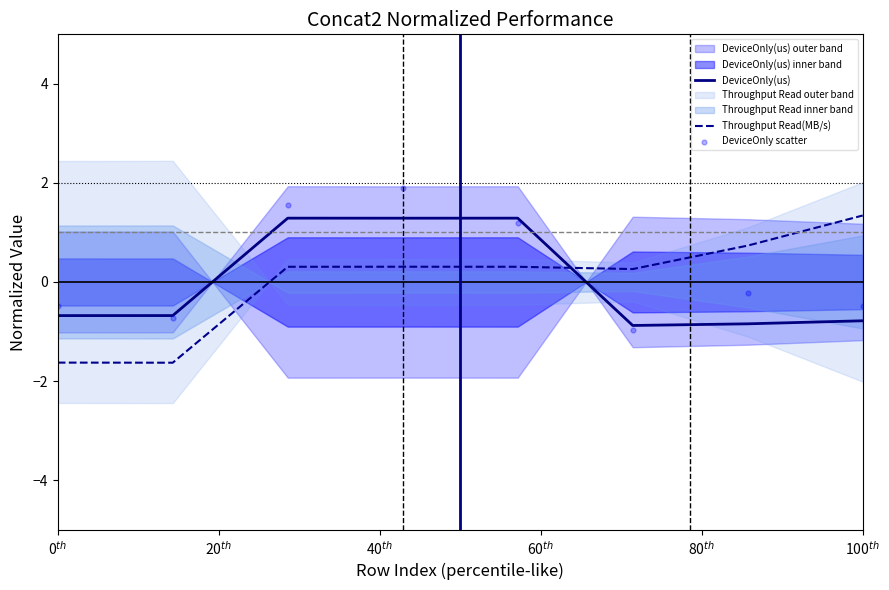

What is the maximum value for DeviceOnly(us)?

1.3